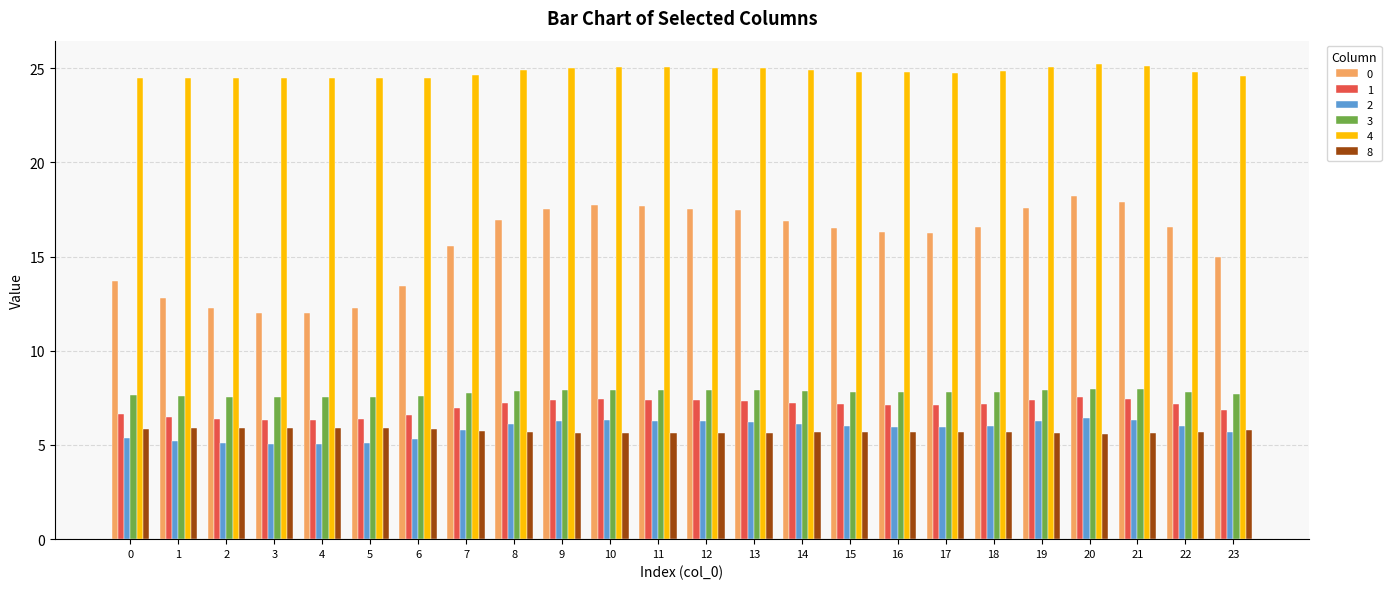

How many bars are there in total?

144